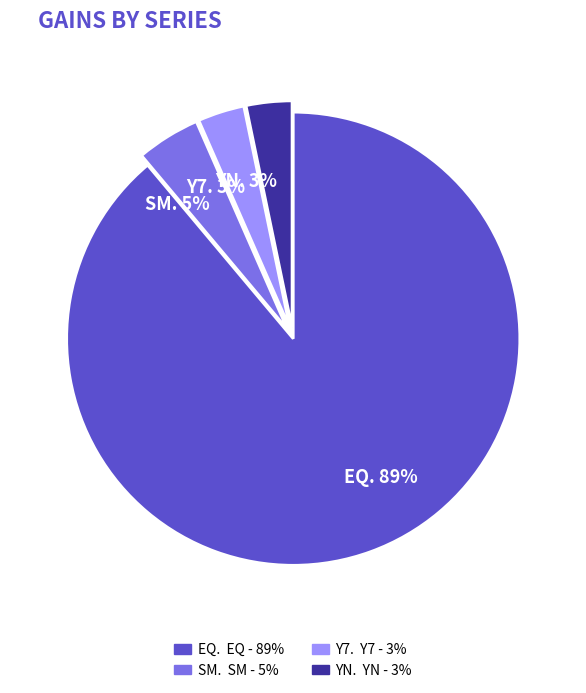

To the nearest percent, what is the average slice percentage?

25%